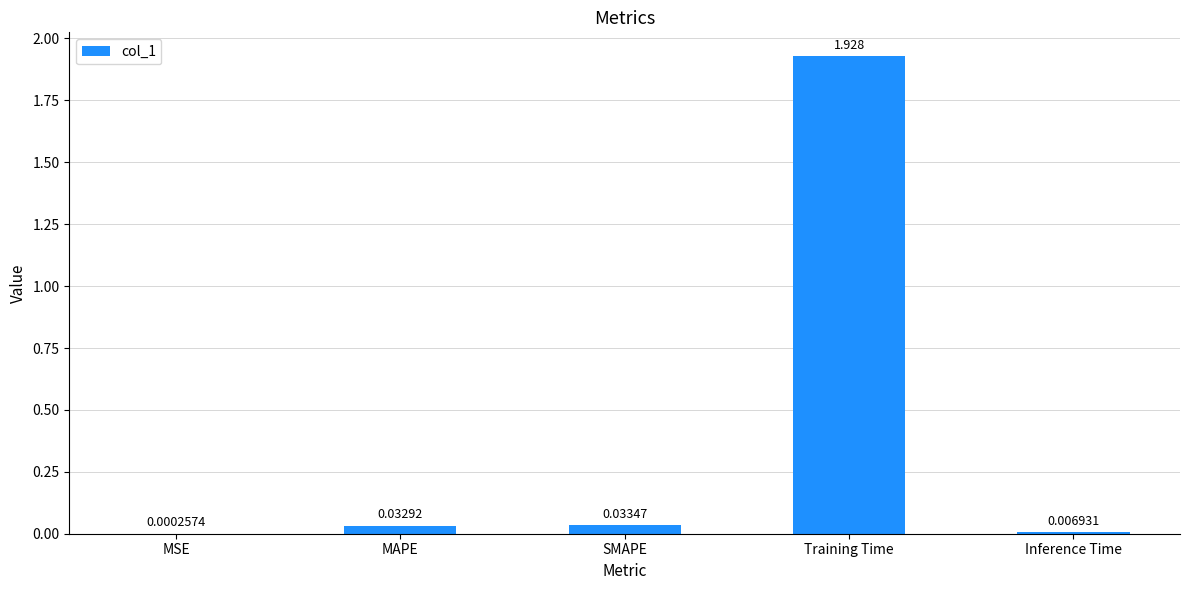

Which has a higher value, Training Time or MSE?

Training Time